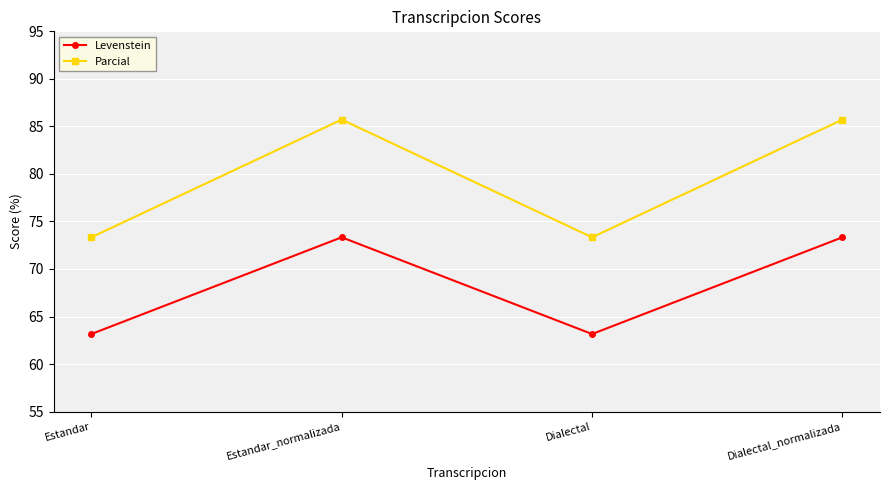

Which series has the widest spread of values?

Parcial